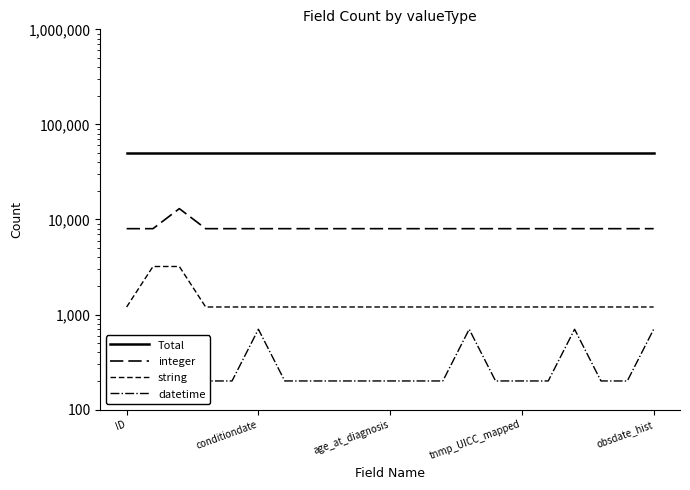

What is the average value of the datetime series?

295